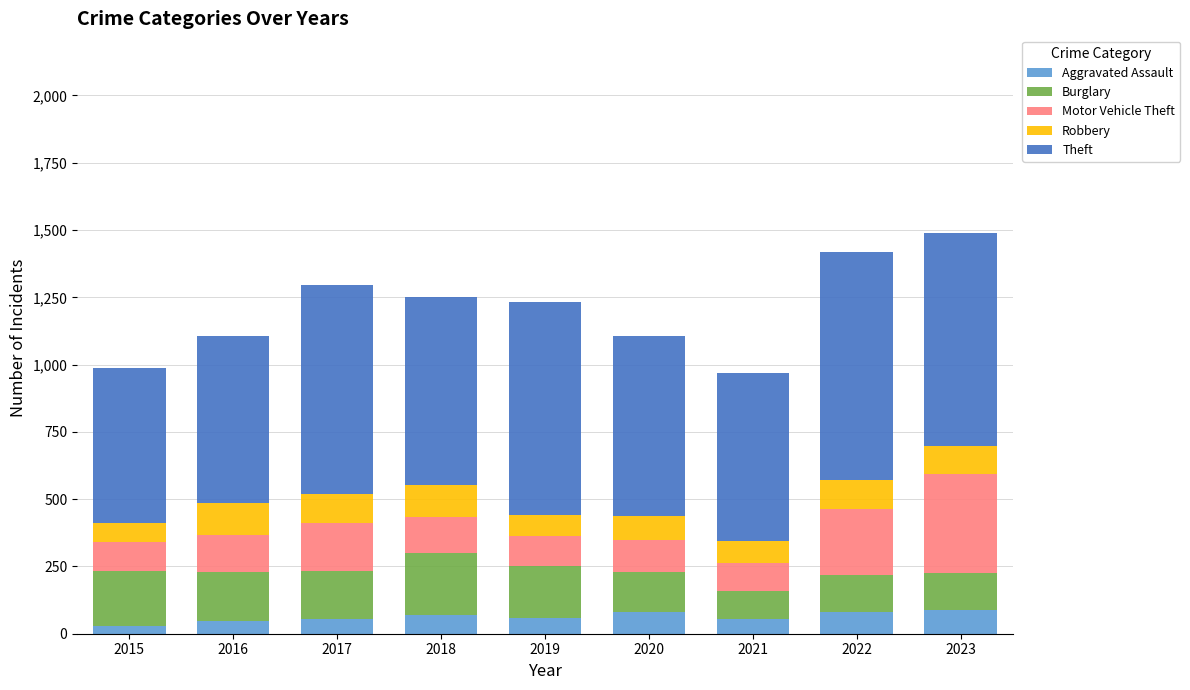

How many categories are shown in the chart?

9